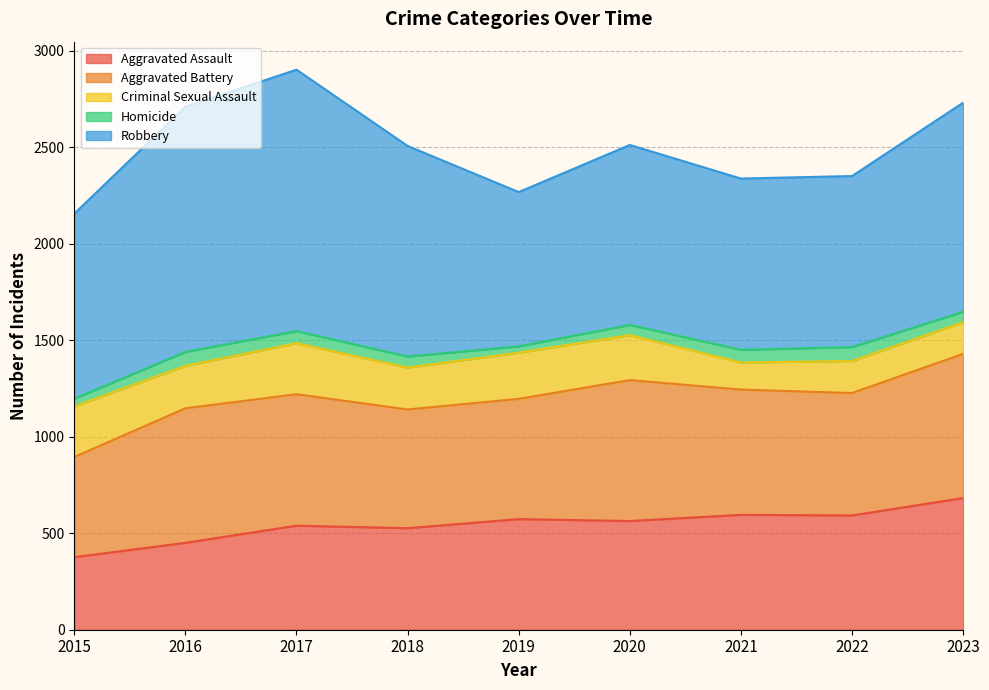

Which series has the largest range (max minus min)?

Robbery